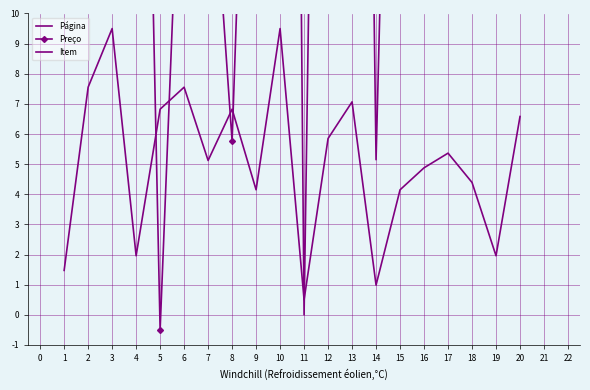

What are all the series names shown in the legend?

Página, Preço, Item